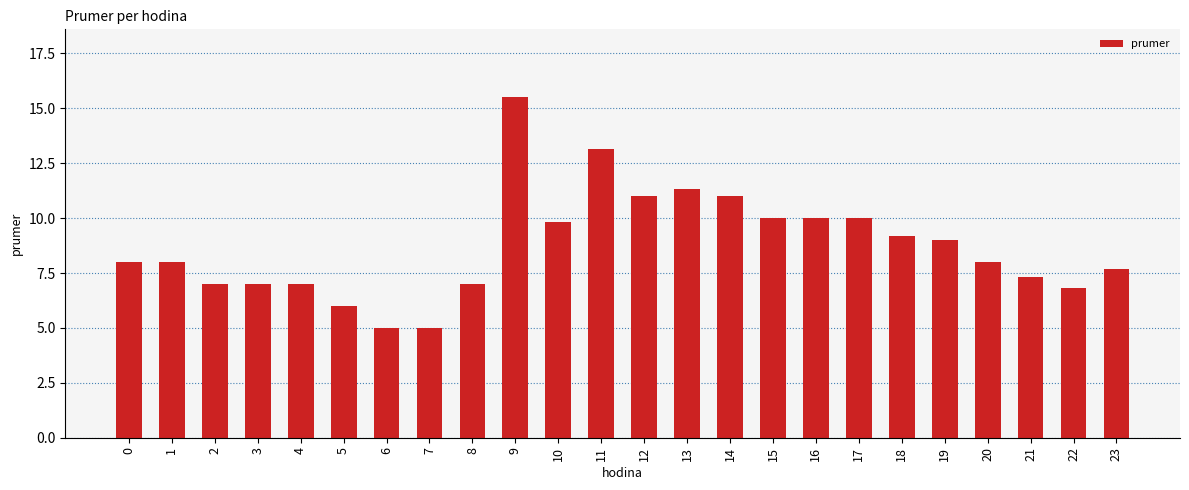

What is the average value?

8.7